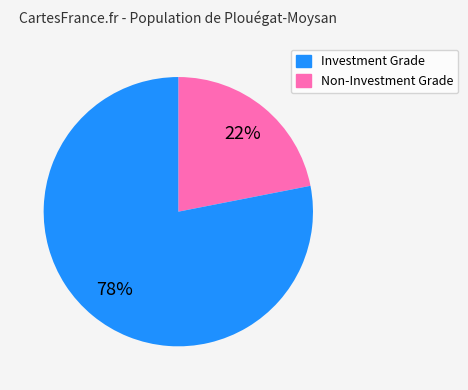

To the nearest percent, what is the difference between the largest and smallest slice percentages?

56%